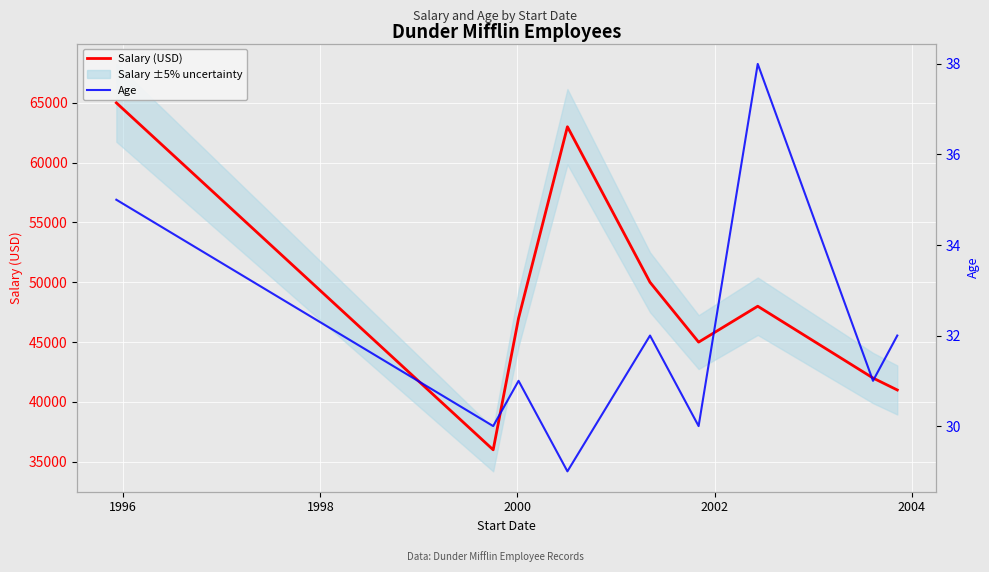

True or false: Salary (USD) has more than 2 points higher than both neighbors.

False